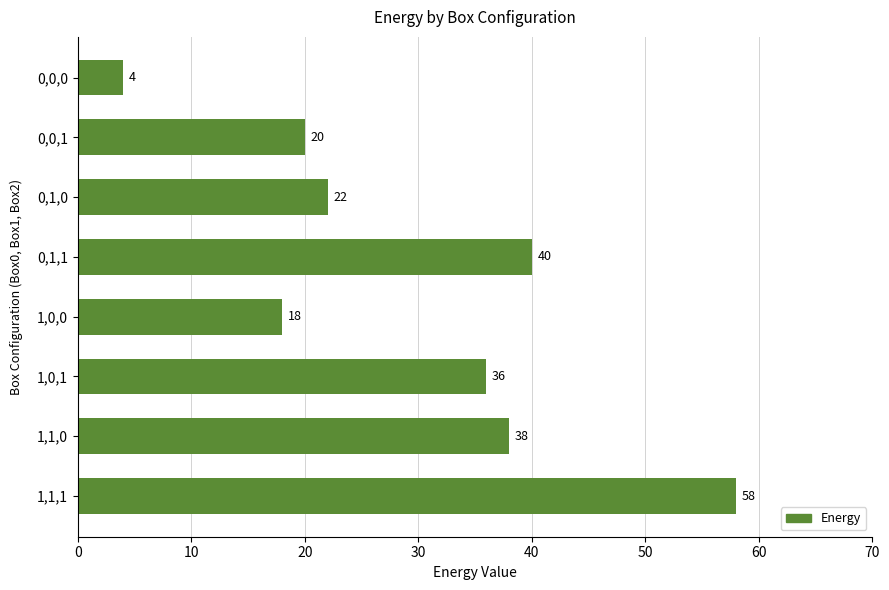

At which label is the value closest to 31?

1,0,1